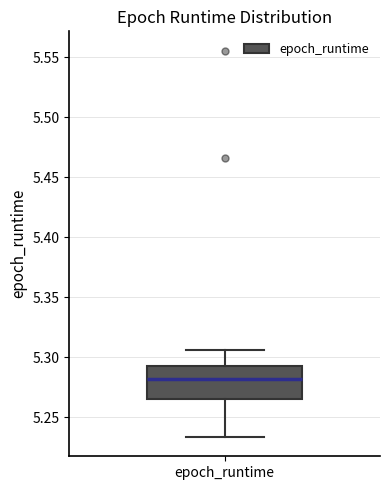

Where does the upper whisker of the box for epoch_runtime end on the y-axis? The values are not printed on the chart, so give them approximately, as read against the axis.

5.305